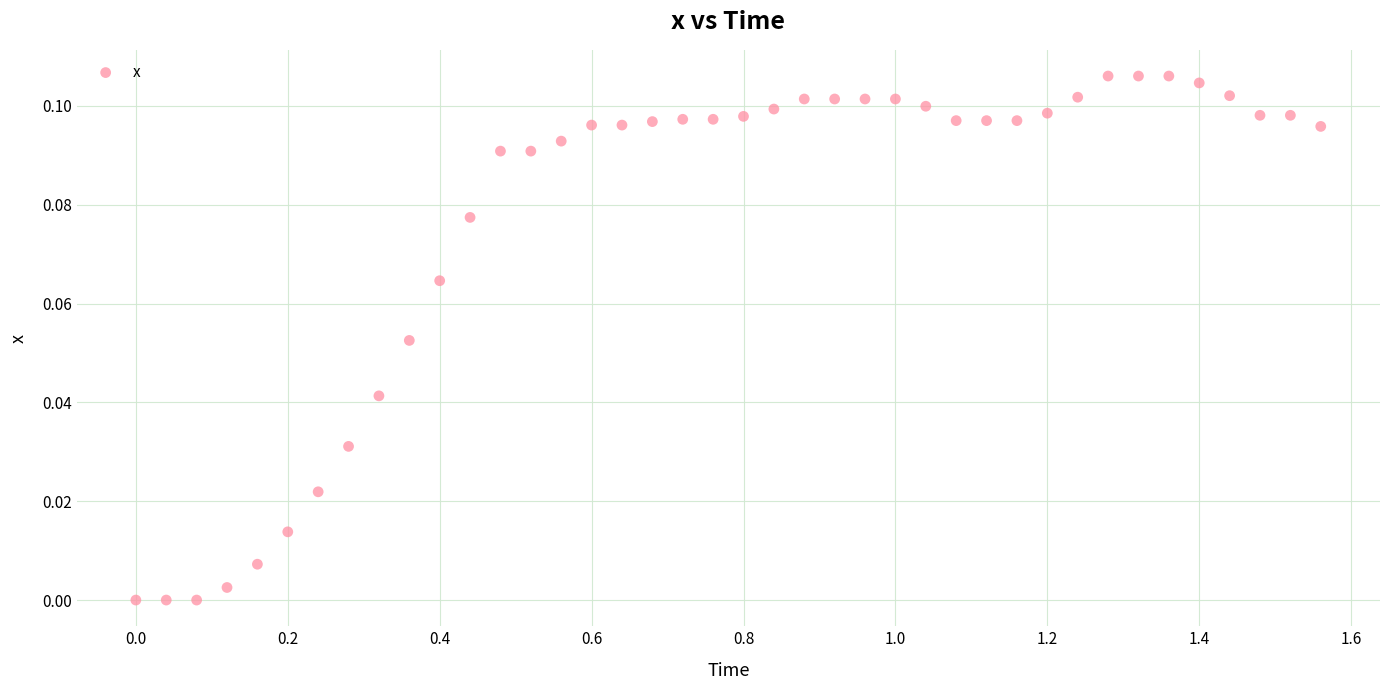

How many data points are displayed?

40